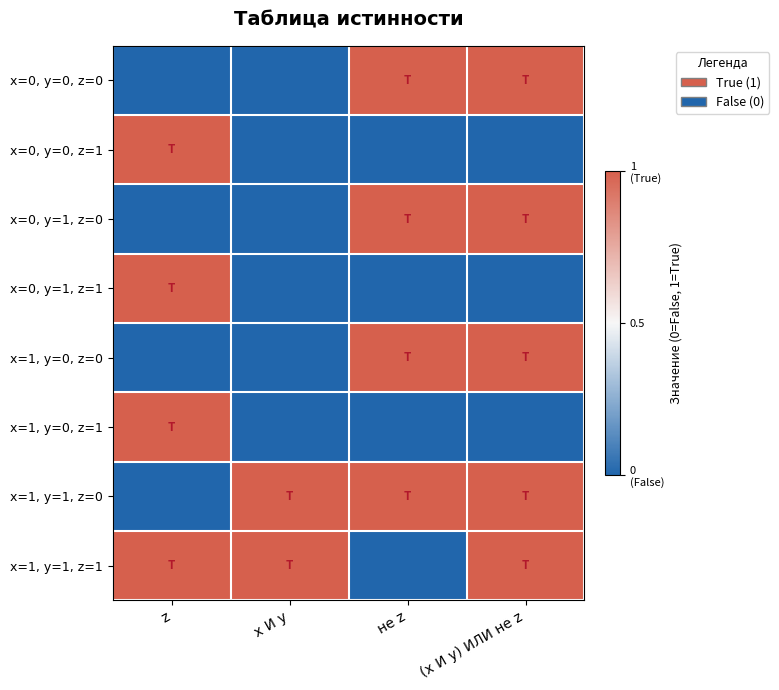

Reading left to right, what are all the values shown in this chart?

х=0, у=0, z=0: z=0	х И у=0	не z=1	(x И y) ИЛИ не z=1
х=0, у=0, z=1: z=1	х И у=0	не z=0	(x И y) ИЛИ не z=0
х=0, у=1, z=0: z=0	х И у=0	не z=1	(x И y) ИЛИ не z=1
х=0, у=1, z=1: z=1	х И у=0	не z=0	(x И y) ИЛИ не z=0
х=1, у=0, z=0: z=0	х И у=0	не z=1	(x И y) ИЛИ не z=1
х=1, у=0, z=1: z=1	х И у=0	не z=0	(x И y) ИЛИ не z=0
х=1, у=1, z=0: z=0	х И у=1	не z=1	(x И y) ИЛИ не z=1
х=1, у=1, z=1: z=1	х И у=1	не z=0	(x И y) ИЛИ не z=1